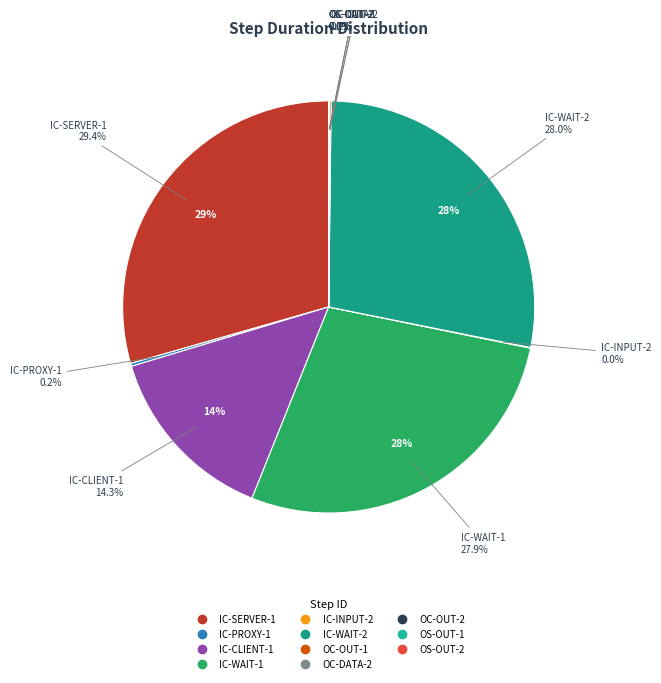

What is the smallest slice in the pie chart?

OC-OUT-2